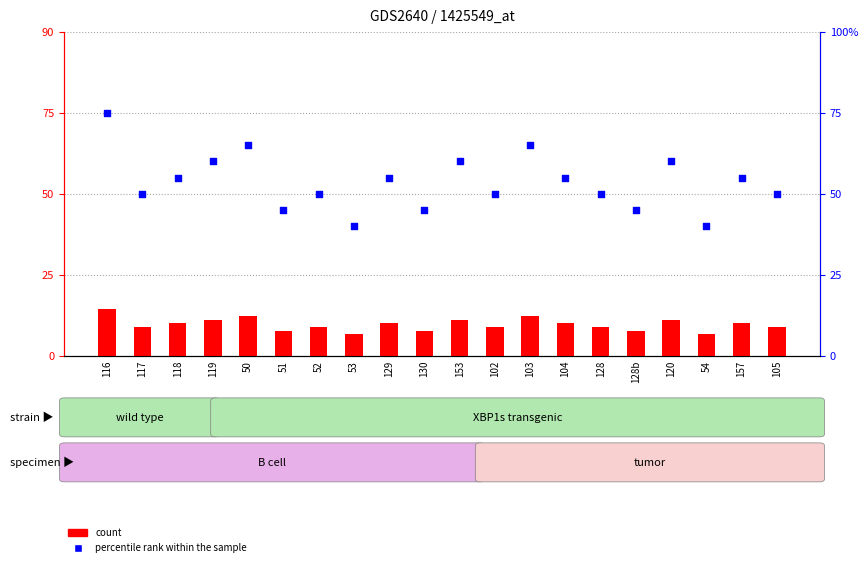

Which series contains the highest Y value?

percentile rank within the sample